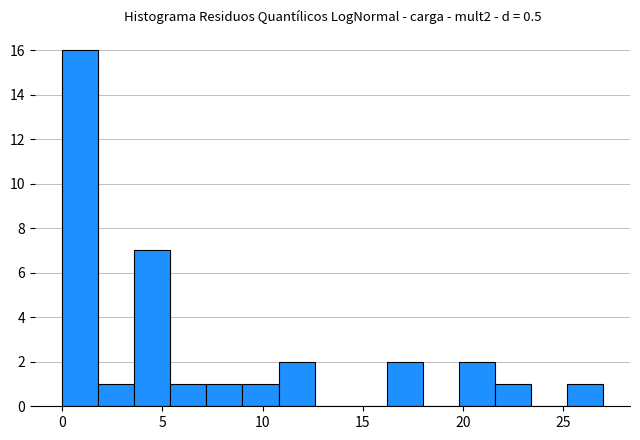

Read against the x-axis, roughly where is the centre of the tallest bar?

1.0